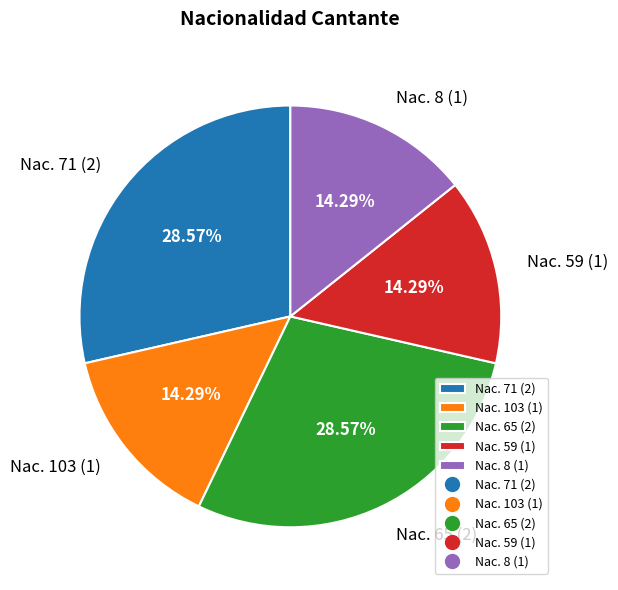

Does any single category account for the majority?

No